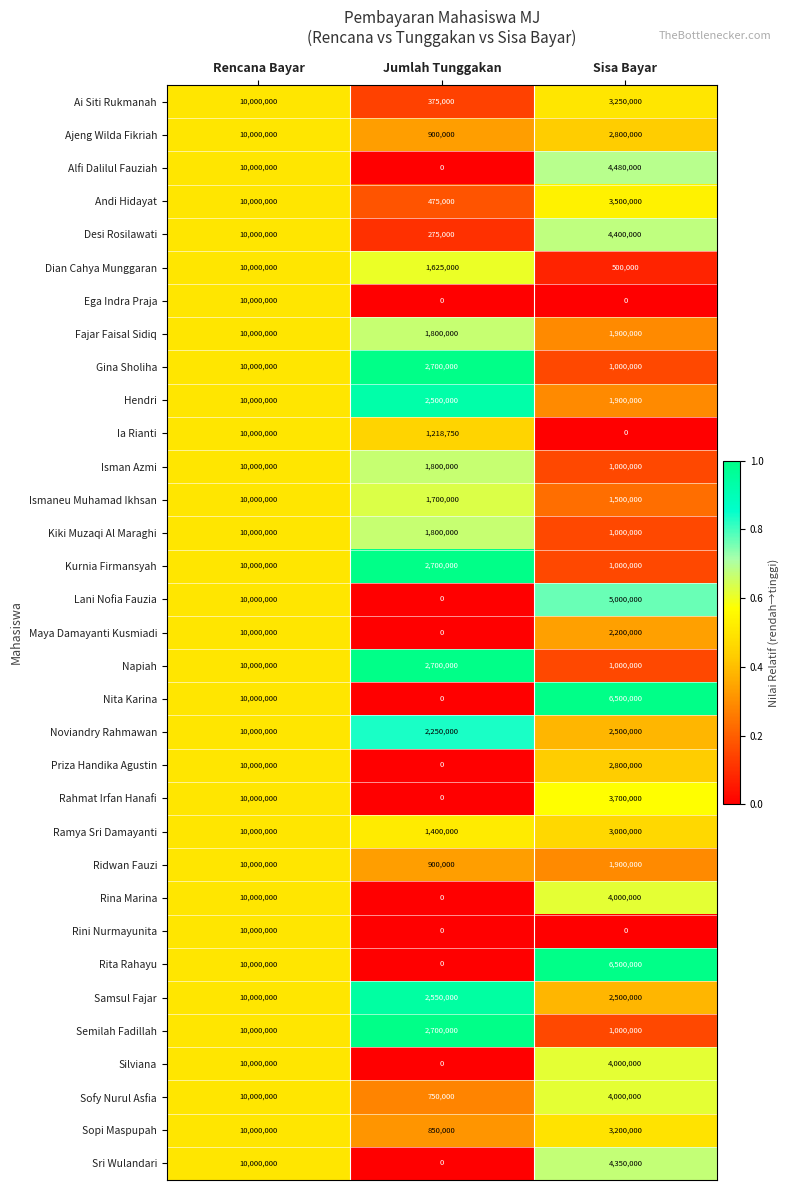

Which category has the lowest value in the Semilah Fadillah series?

Sisa Bayar